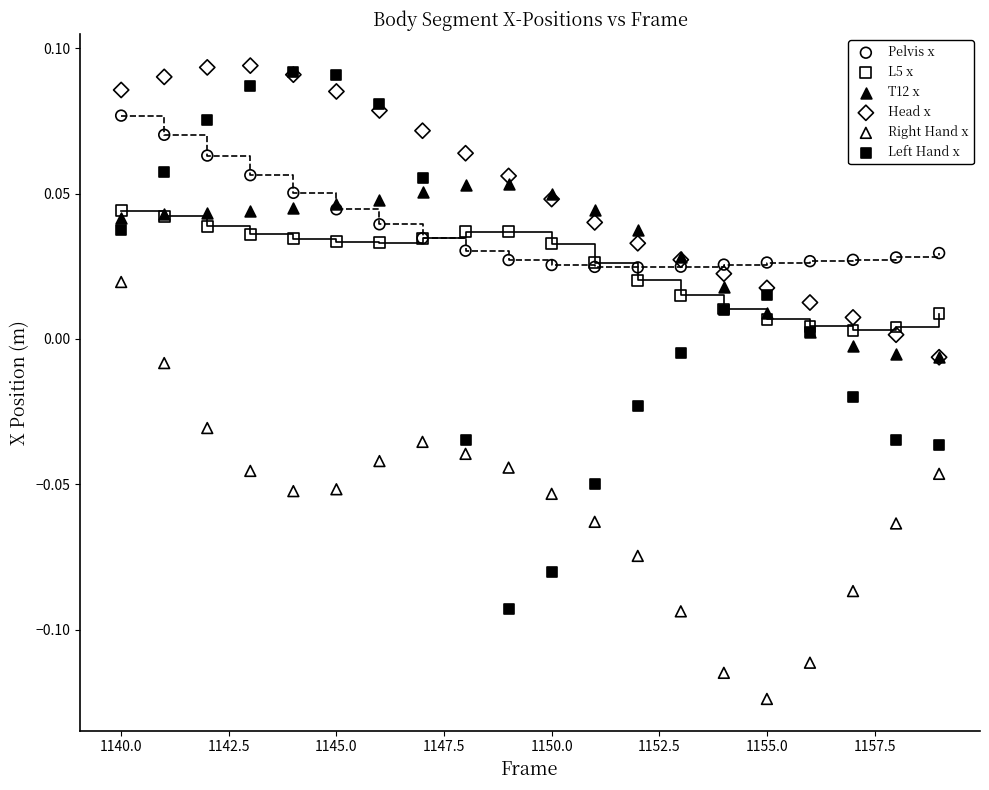

Which series reaches the minimum Y coordinate?

Right Hand x